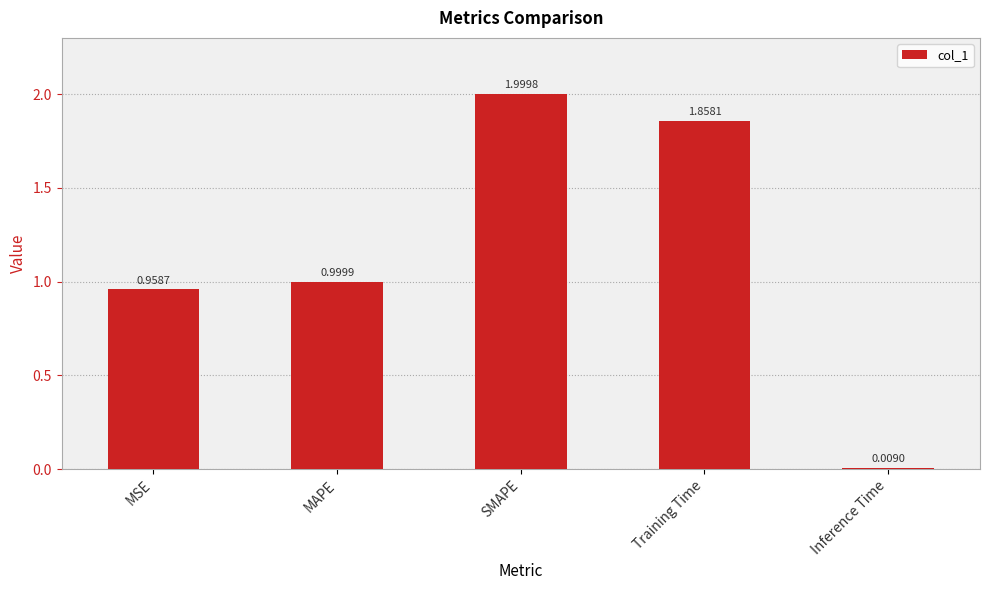

Which category has the lowest value across all series?

Inference Time